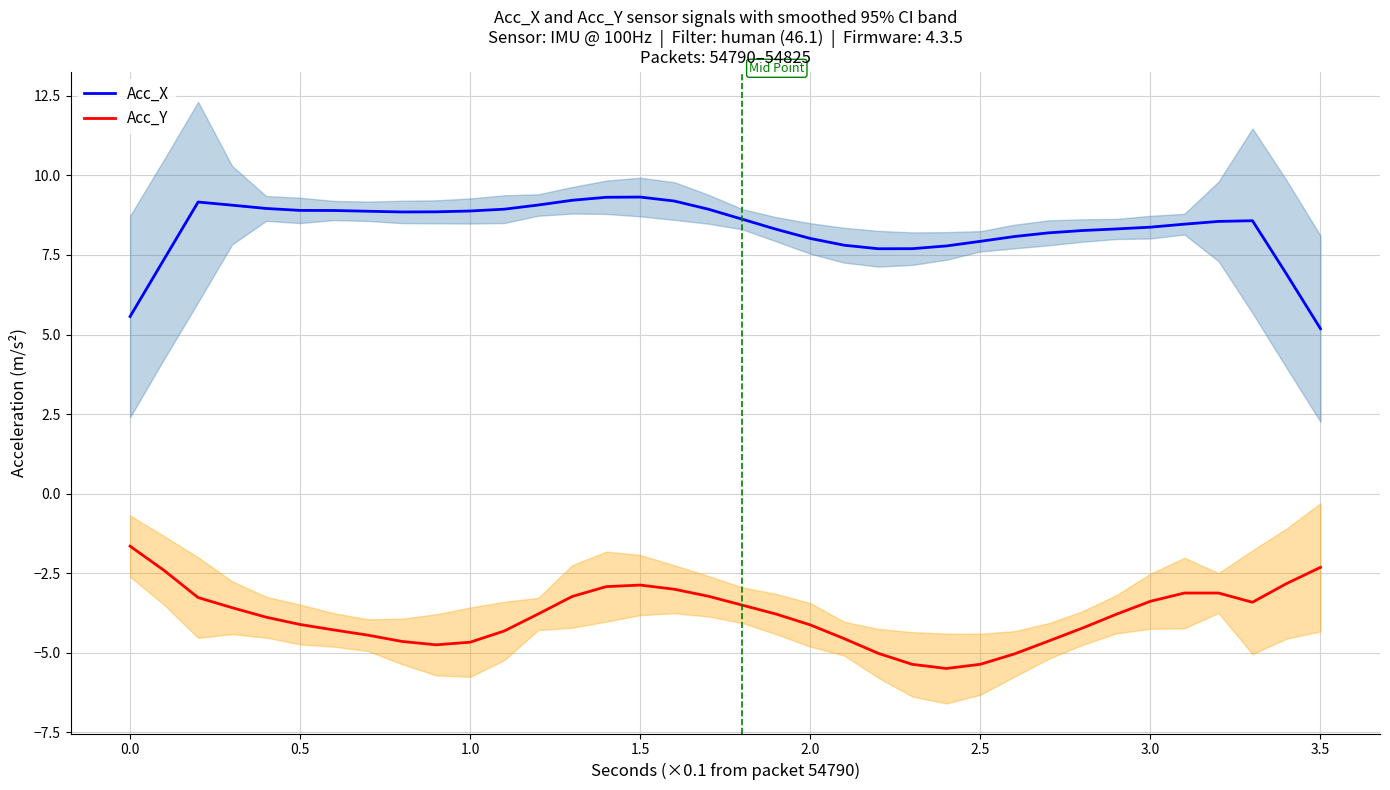

Is it true that Acc_X equals 2.1 at 3.0?

False